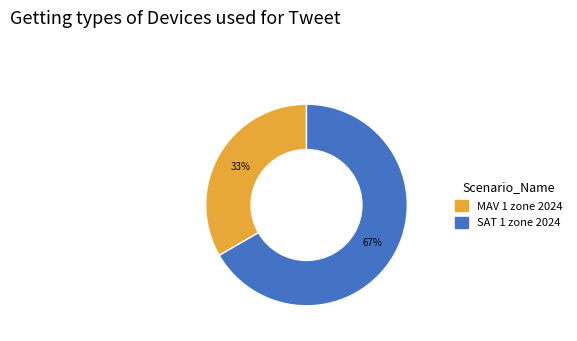

To the nearest percent, what portion does SAT 1 zone 2024 represent?

67%